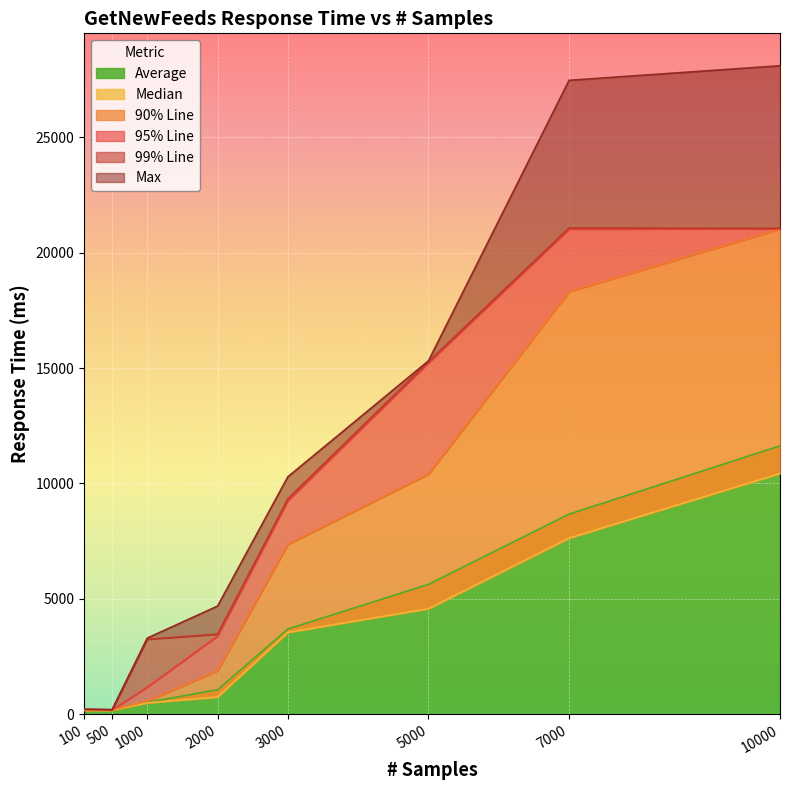

At which label does Max reach its peak?

10000